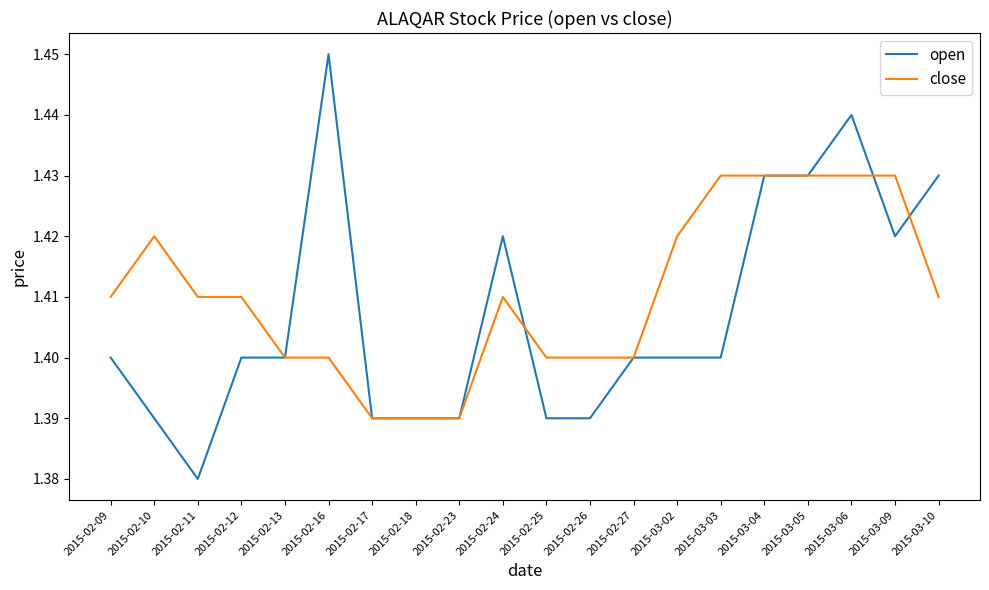

List the series in order of their peak value, lowest first.

close, open